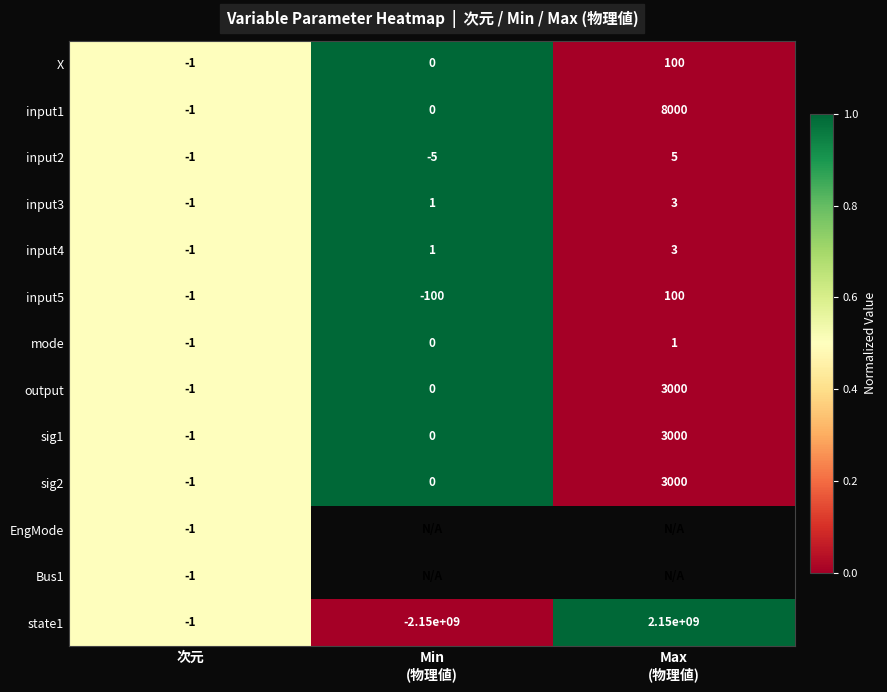

What is the sum of all input3 values?

3.0